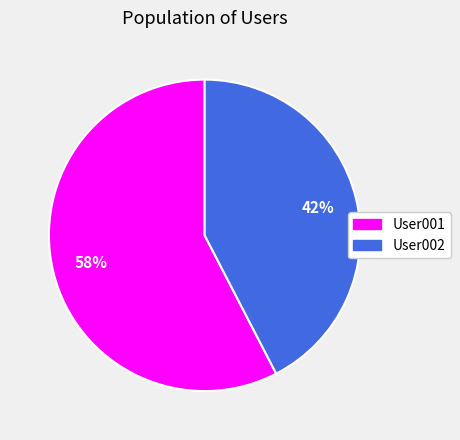

The User002 slice represents 29% of the pie. True or false?

False